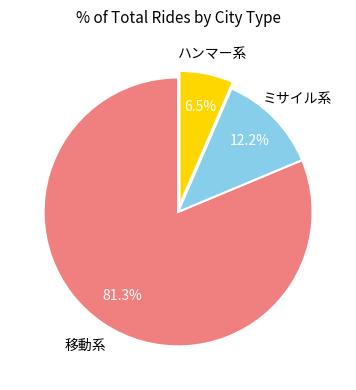

Is there a majority slice in this chart?

Yes